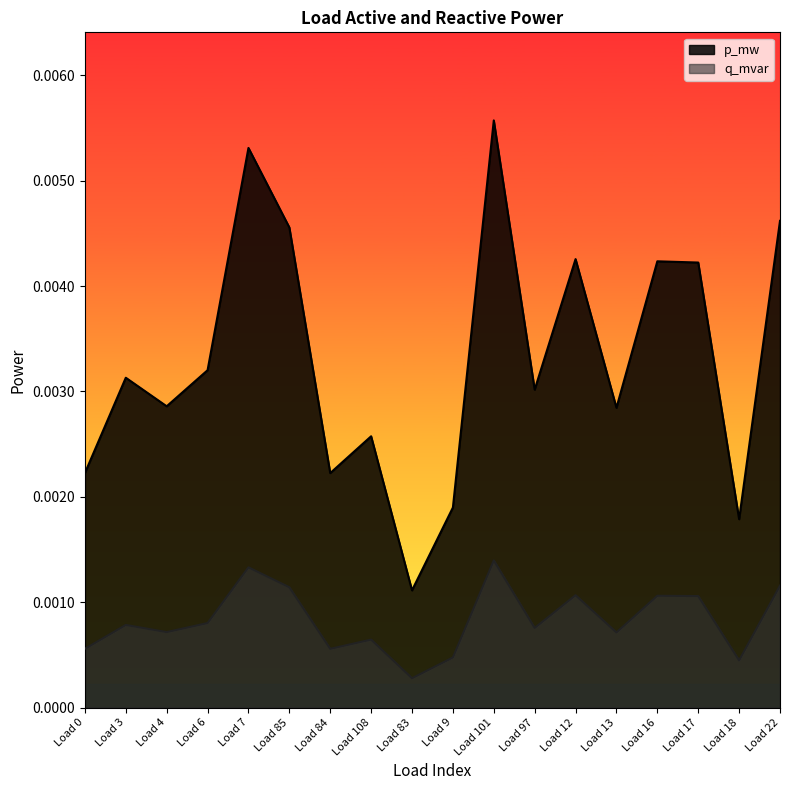

List the series in order of their peak value, highest first.

p_mw, q_mvar